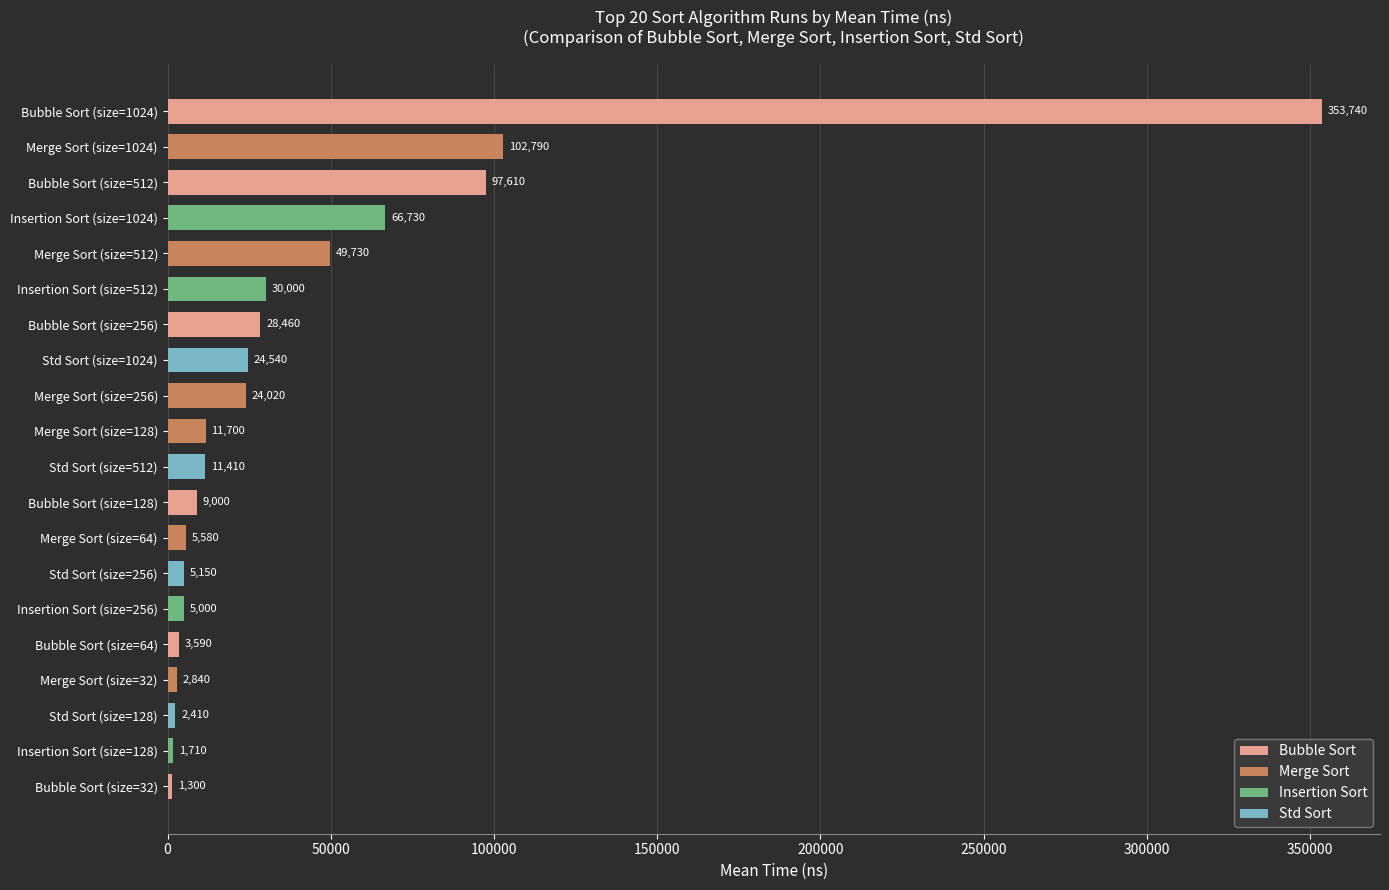

The Std Sort series shows 361 at 64. True or false?

False